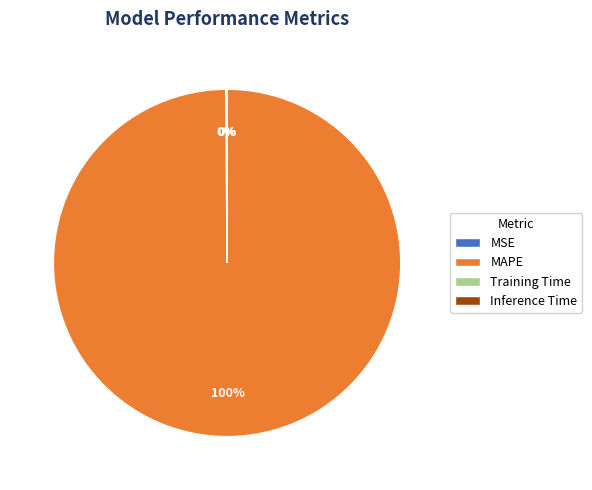

Which slice is the largest?

MAPE